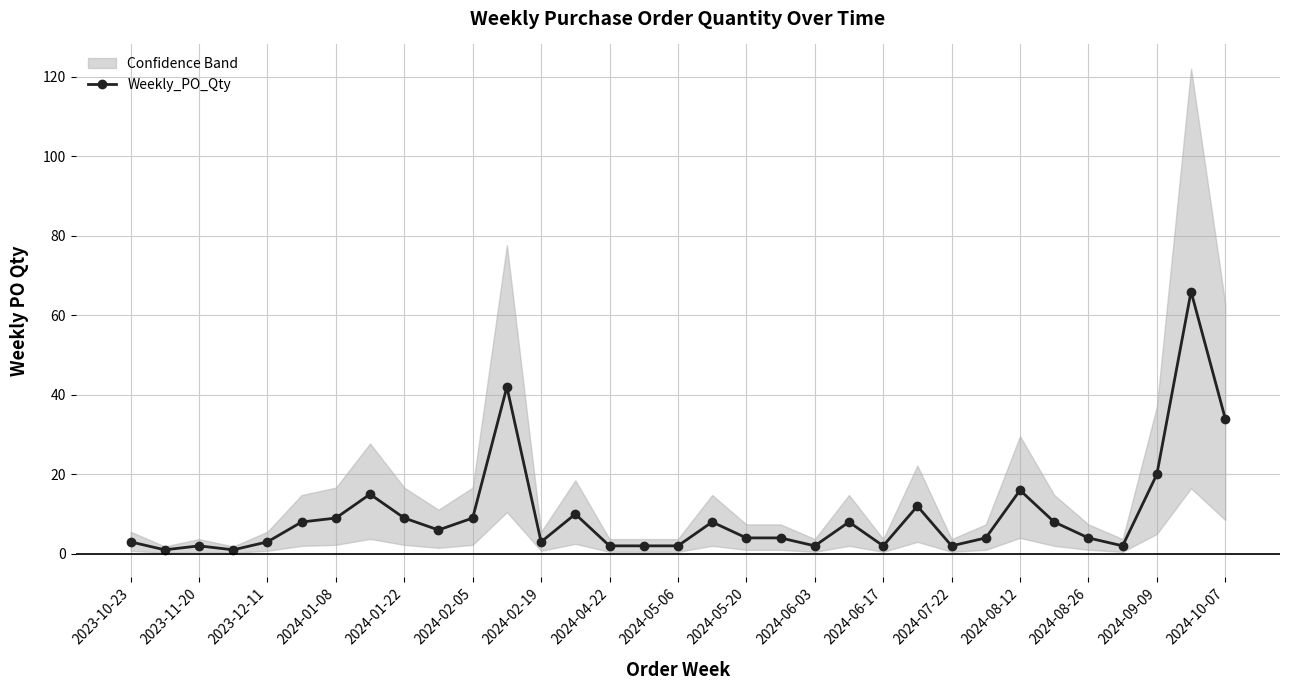

True or false: the data has more than 2 interior local peaks.

True